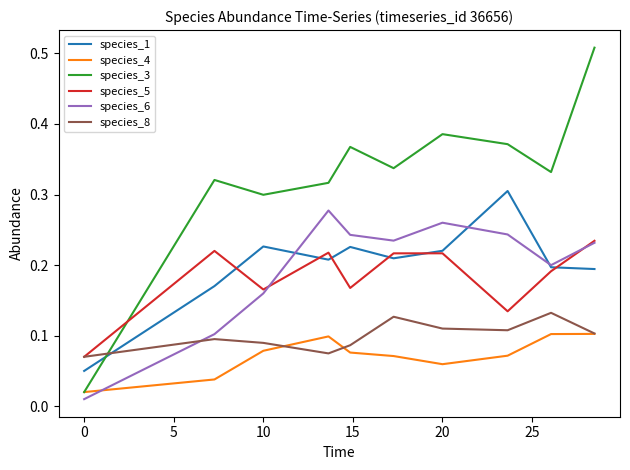

Rank the series by their maximum value, from highest to lowest.

species_3, species_1, species_6, species_5, species_8, species_4